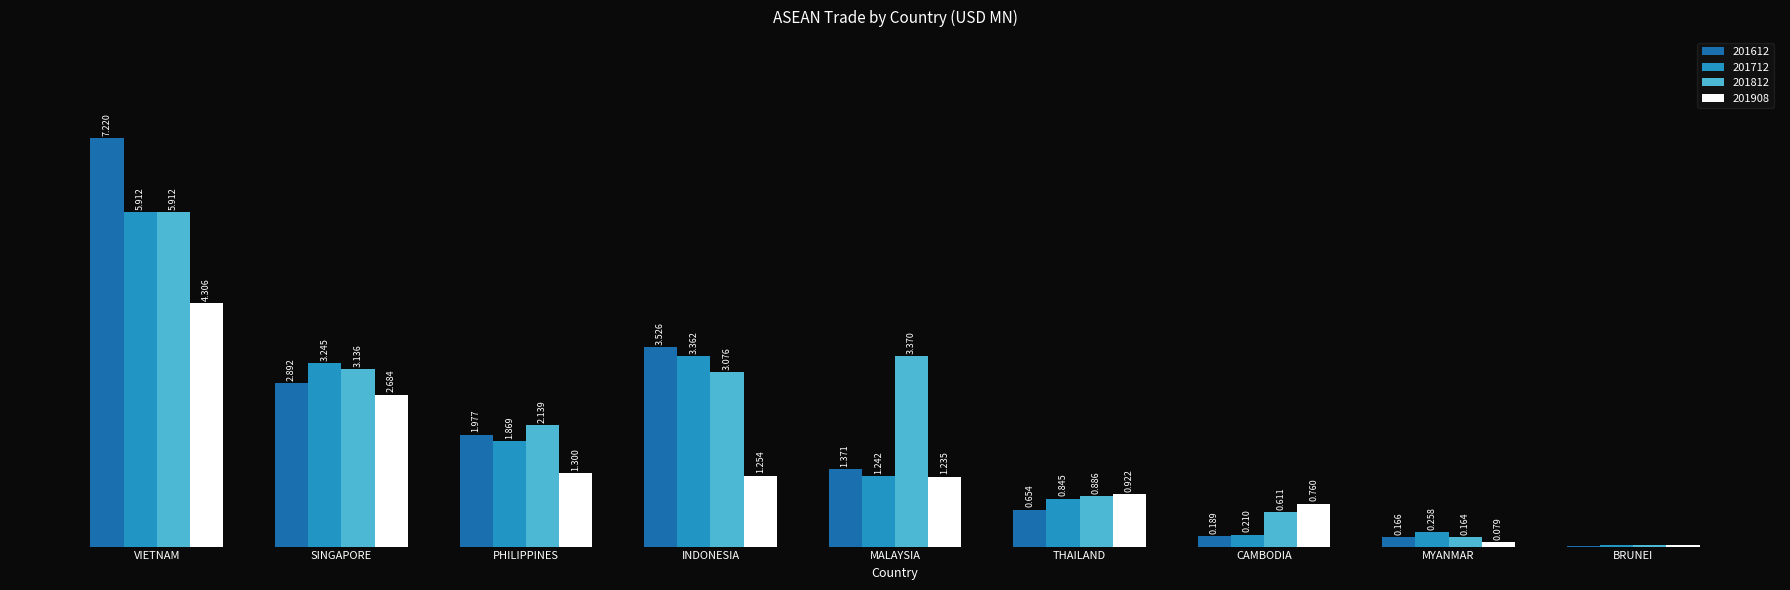

At which label does 201908 first exceed 1?

VIETNAM